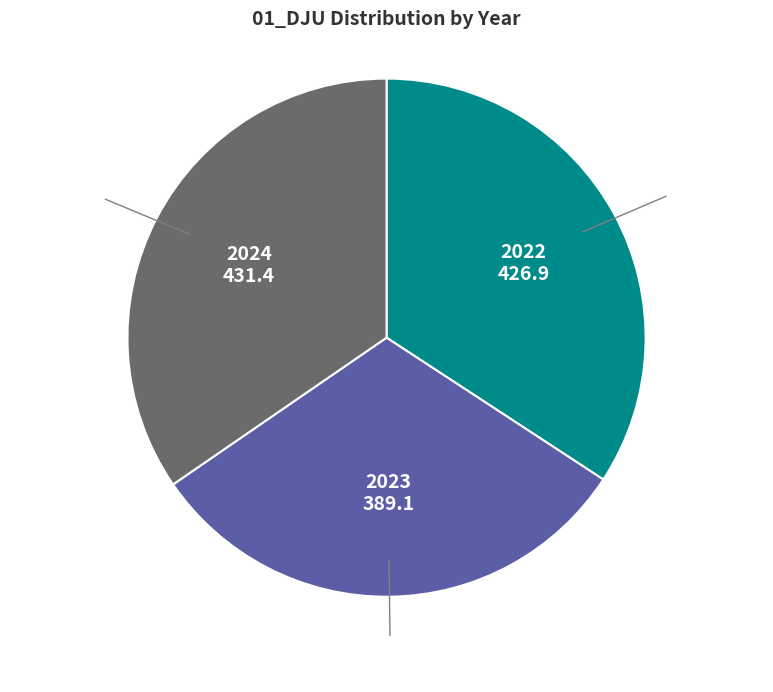

How many segments does this pie chart have?

3